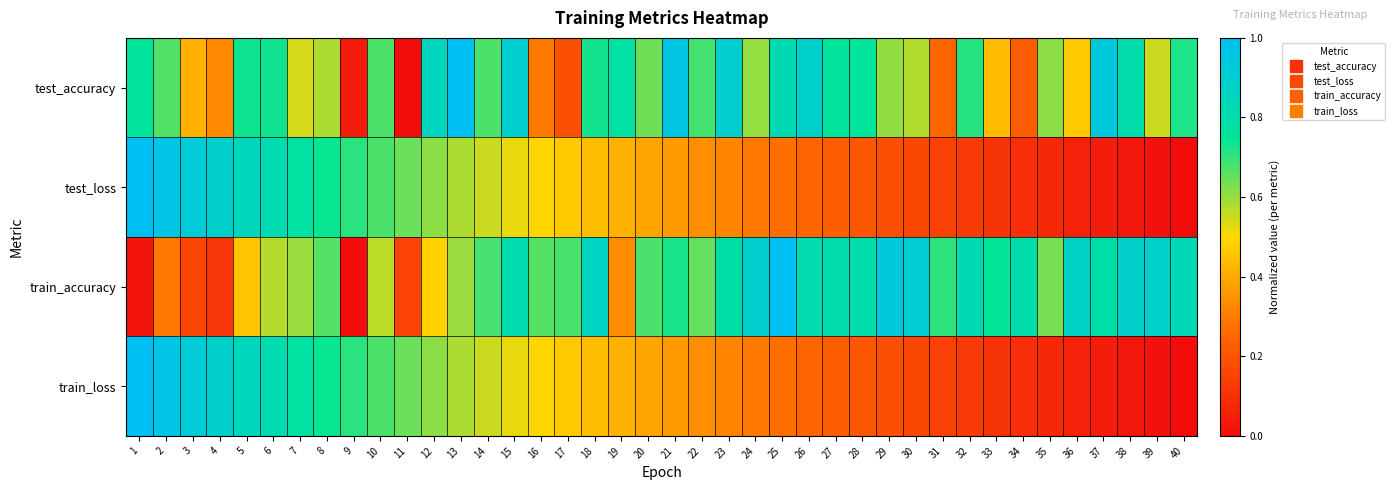

At which category is the sum across all series the highest?

6